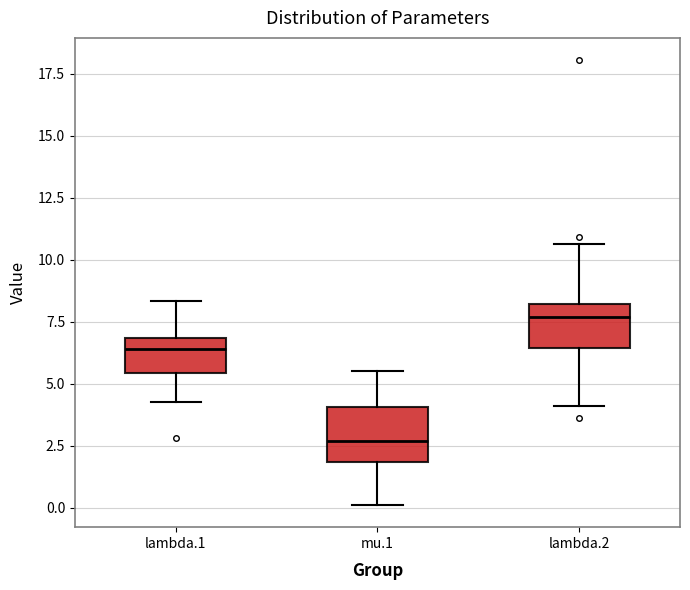

Where is the upper edge of the box for lambda.1 on the y-axis? The values are not printed on the chart, so give them approximately, as read against the axis.

7.0